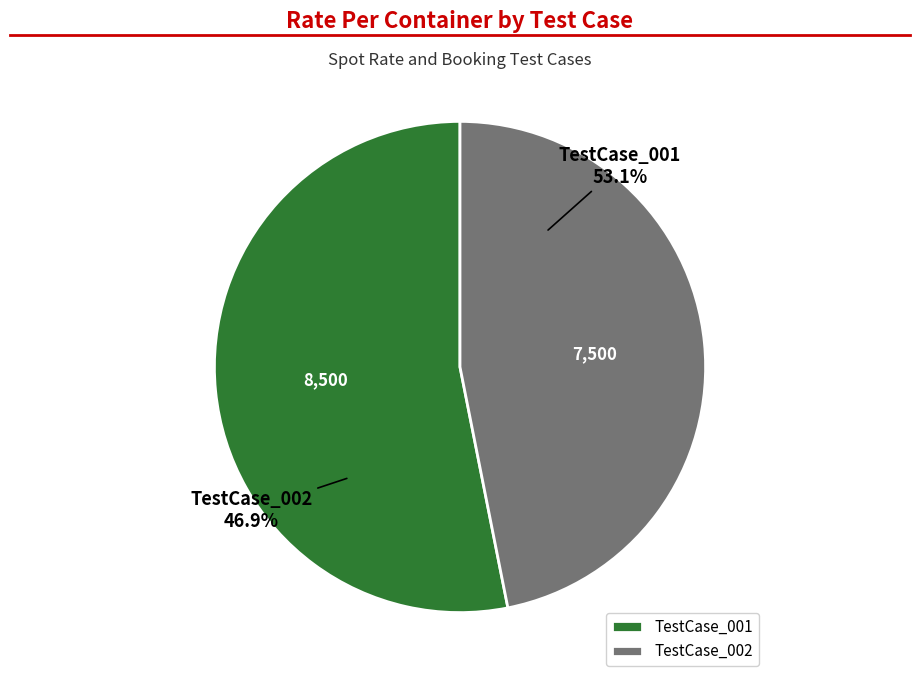

Between TestCase_SpotRateandBooking_002 and TestCase_SpotRateandBooking_001, which is larger?

TestCase_SpotRateandBooking_001